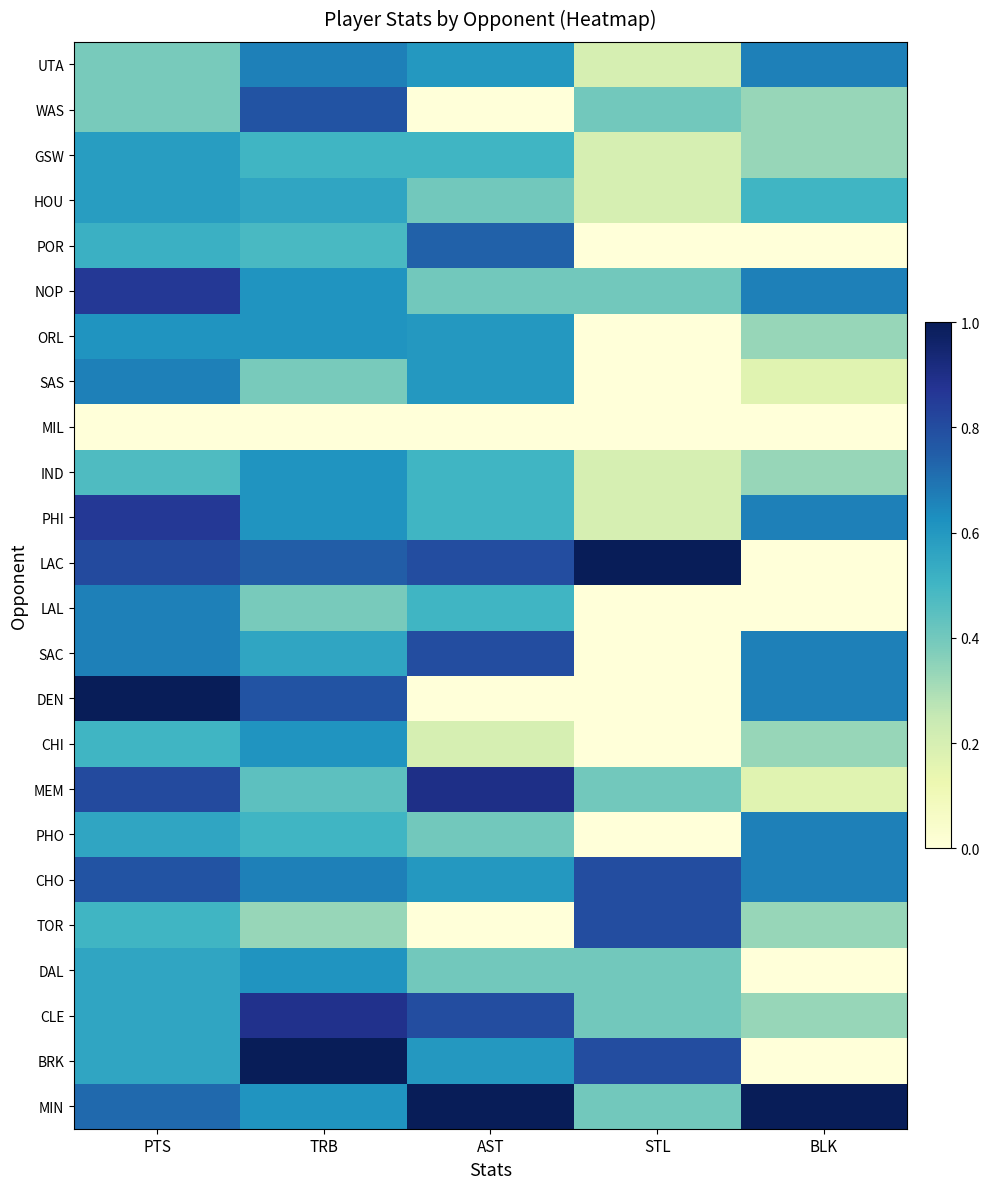

How many data points does each series have?

5